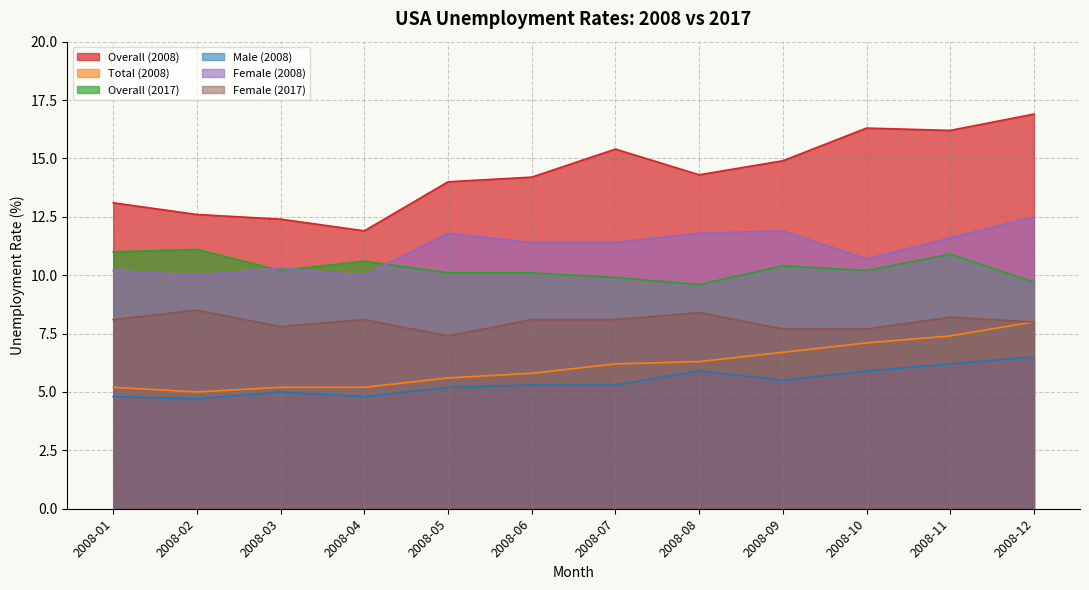

Which category has the highest value in the Overall (2008) series?

2008-12